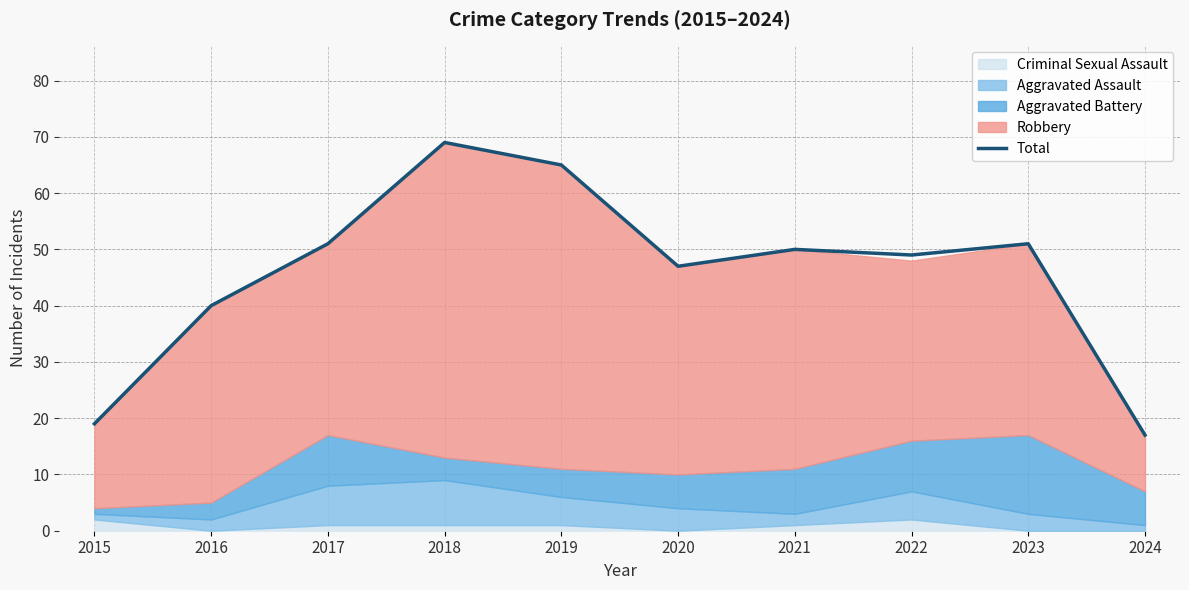

Reading right to left, transcribe all the data shown in this chart.

2024=17	2023=51	2022=49	2021=50	2020=47	2019=65	2018=69	2017=51	2016=40	2015=19